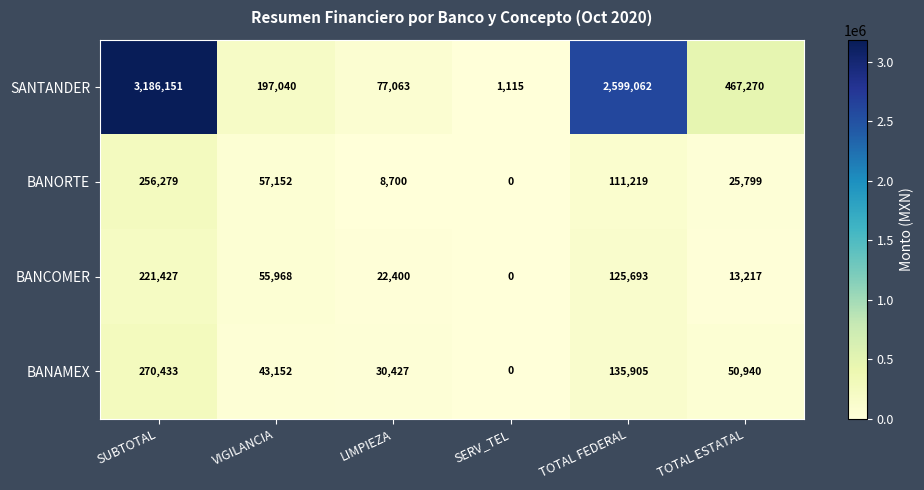

What is the approximate value of BANAMEX at TOTAL FEDERAL?

135905